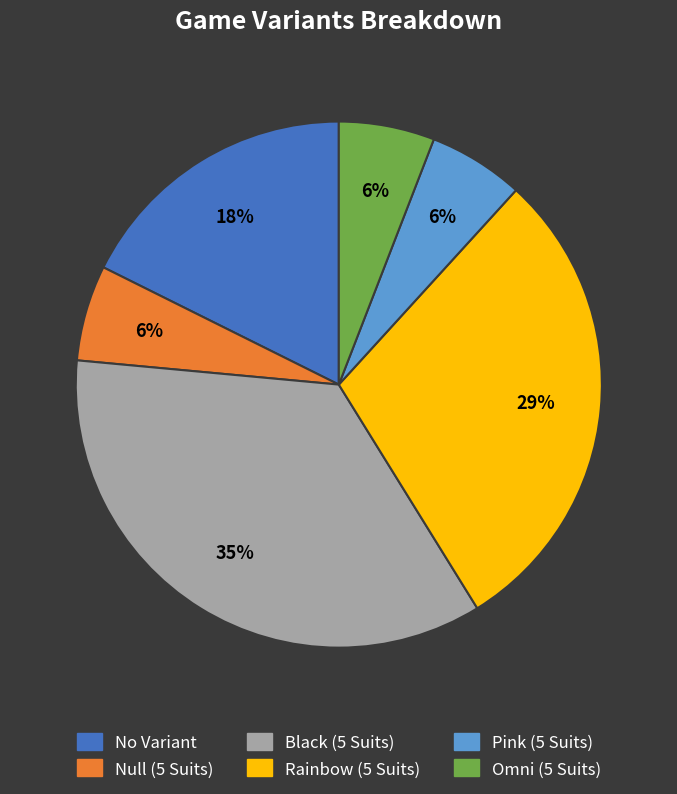

What is the largest slice in the pie chart?

Black (5 Suits)